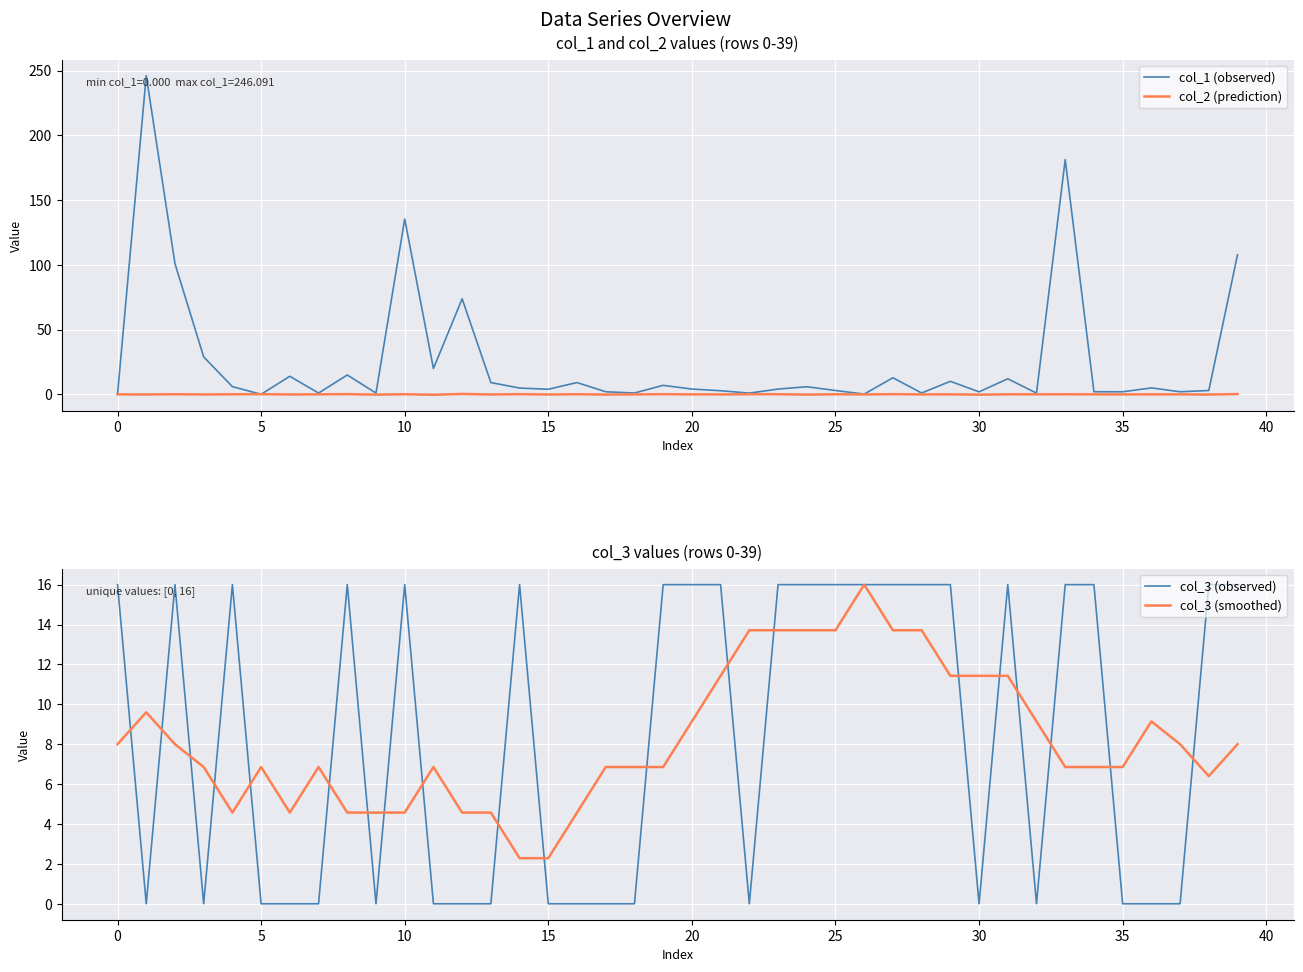

The value of col_1 (observed) at 37 is 2.0. True or false?

True